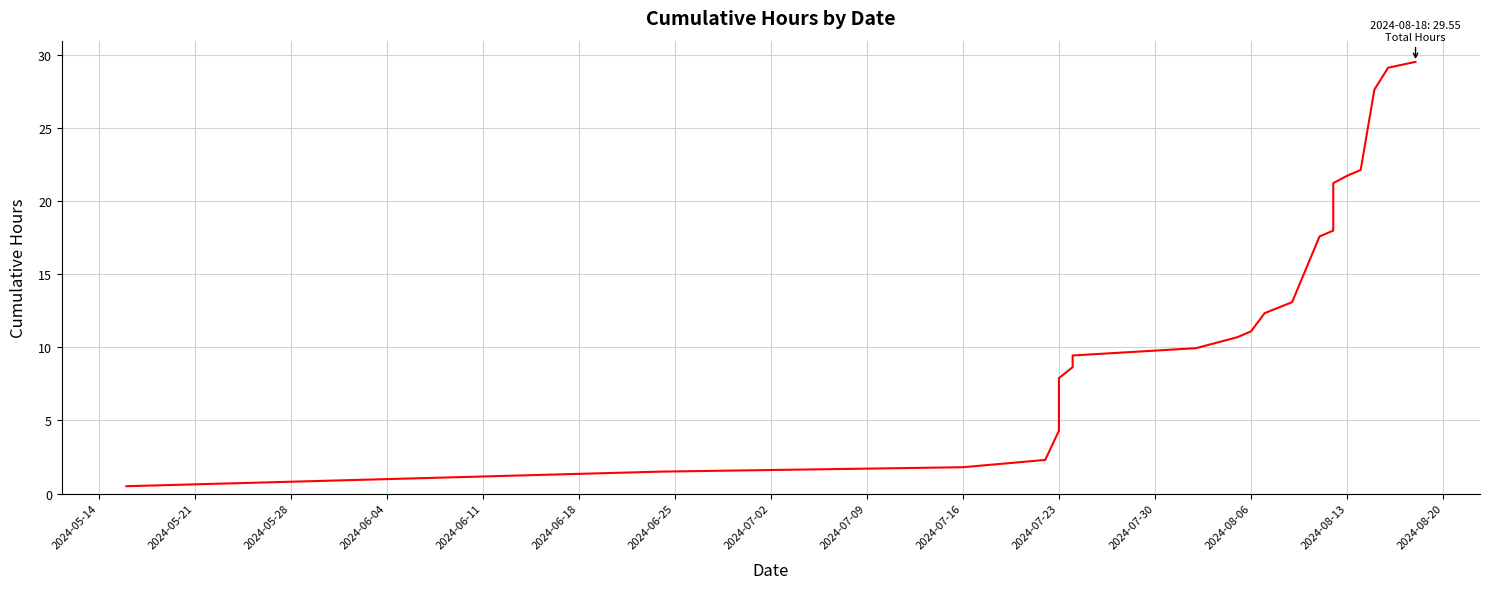

How many lines are shown in the chart?

1